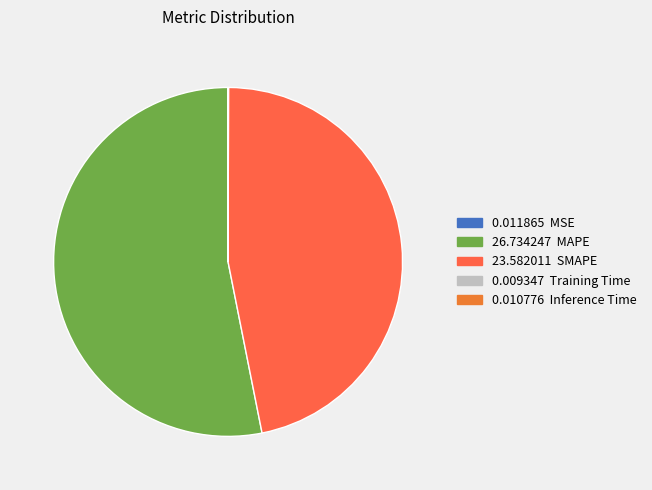

Rank the categories by value from lowest to highest.

Training Time, Inference Time, MSE, SMAPE, MAPE